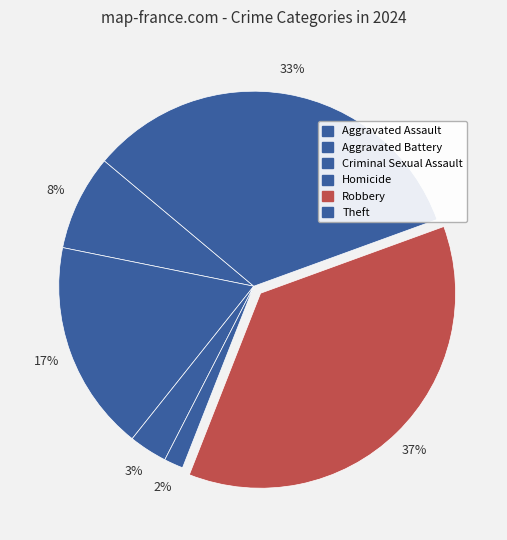

How many slices are in this pie chart?

6